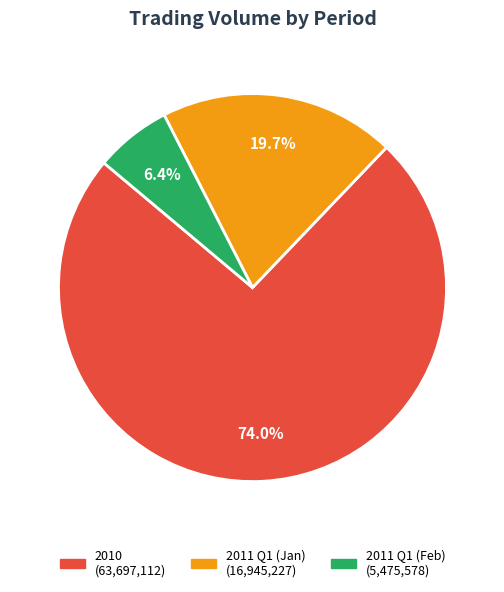

Is there a majority slice in this chart?

Yes